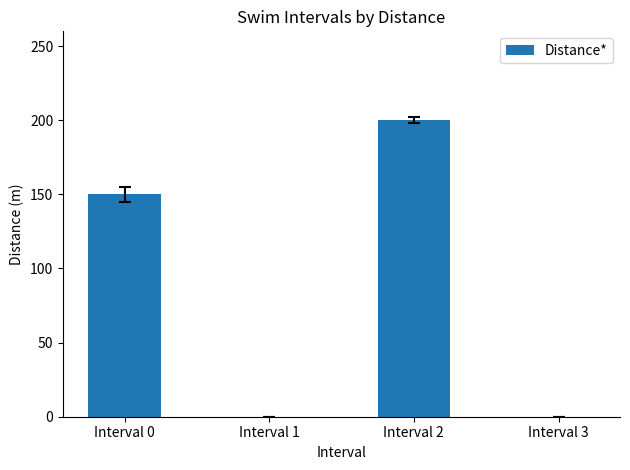

Where is the data nearest to the value 100?

Interval 0